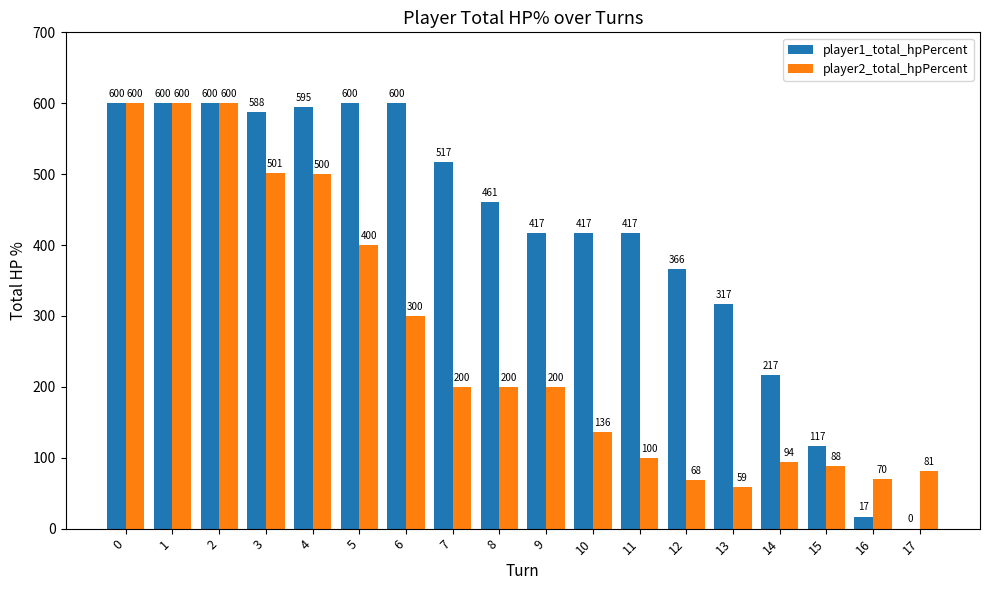

What is the highest value of the player2_total_hpPercent series?

600